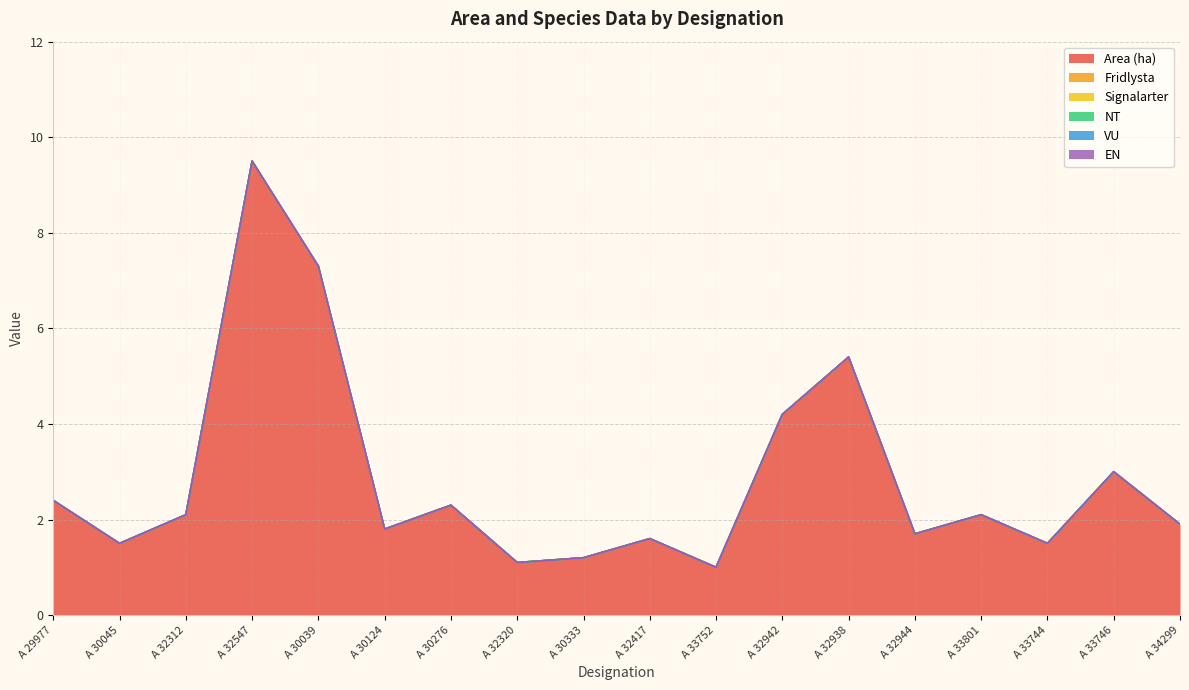

What is the sum of the Area (ha) values at A 30333 and A 30045?

2.7